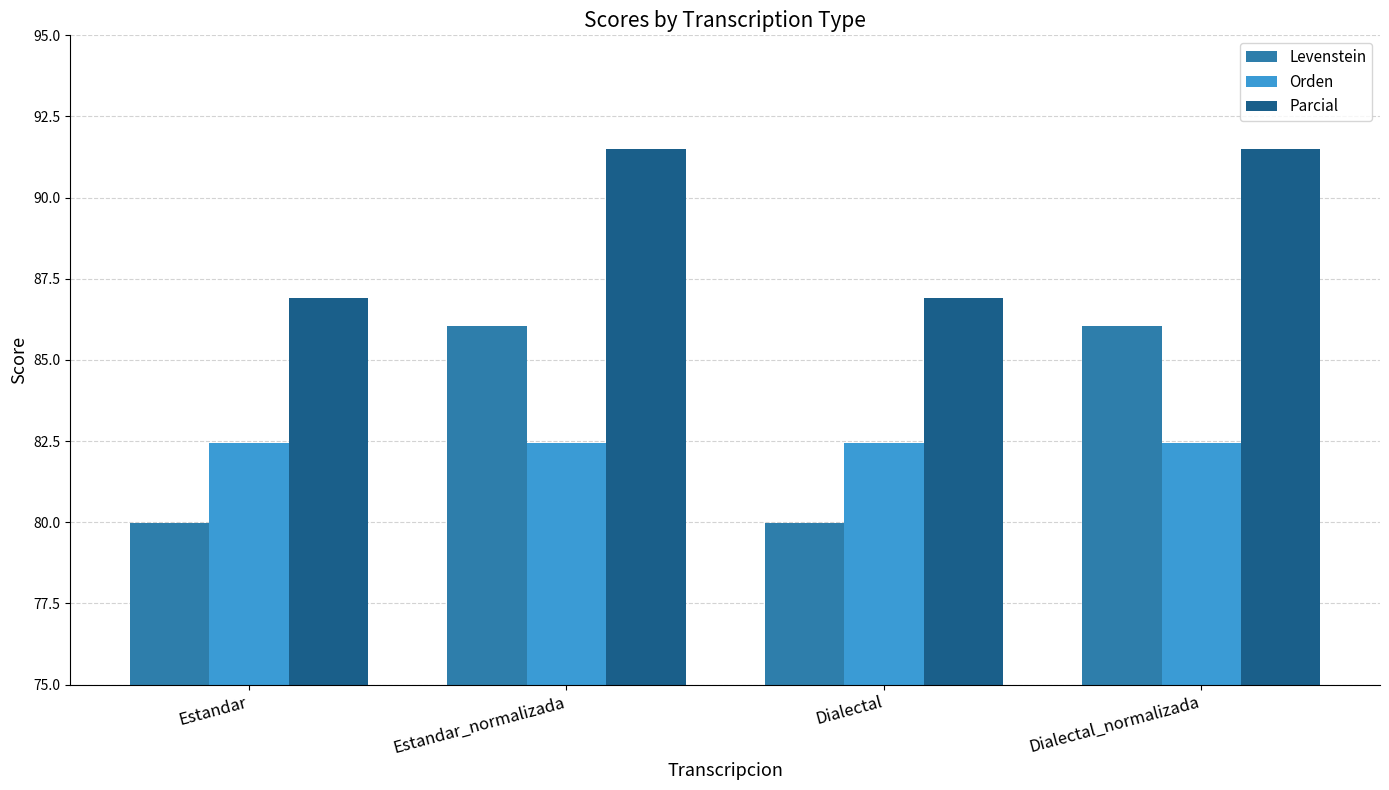

Read the Levenstein value at Estandar.

80.0